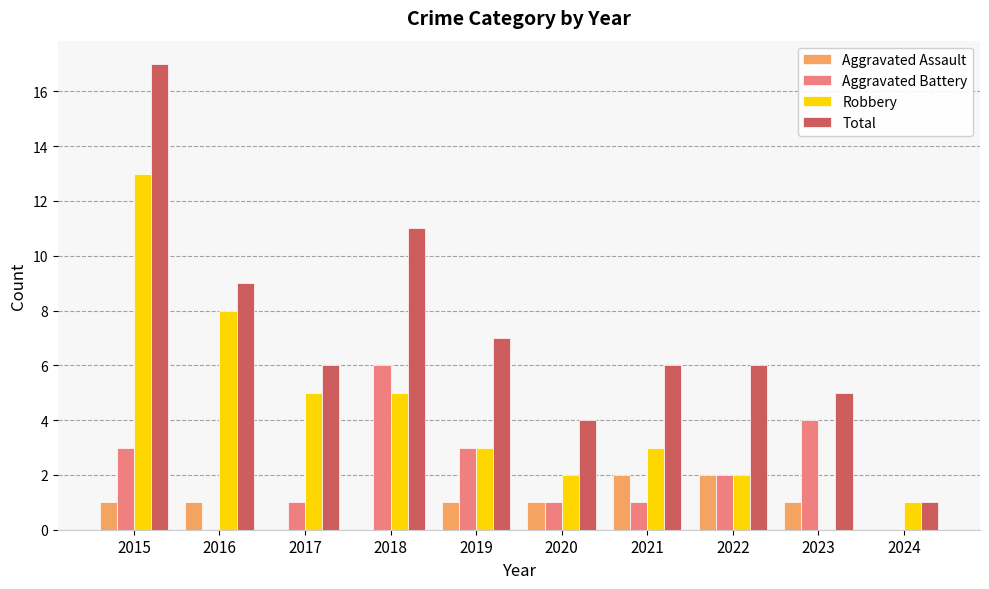

Which series changed the most between 2016 and 2019?

Robbery